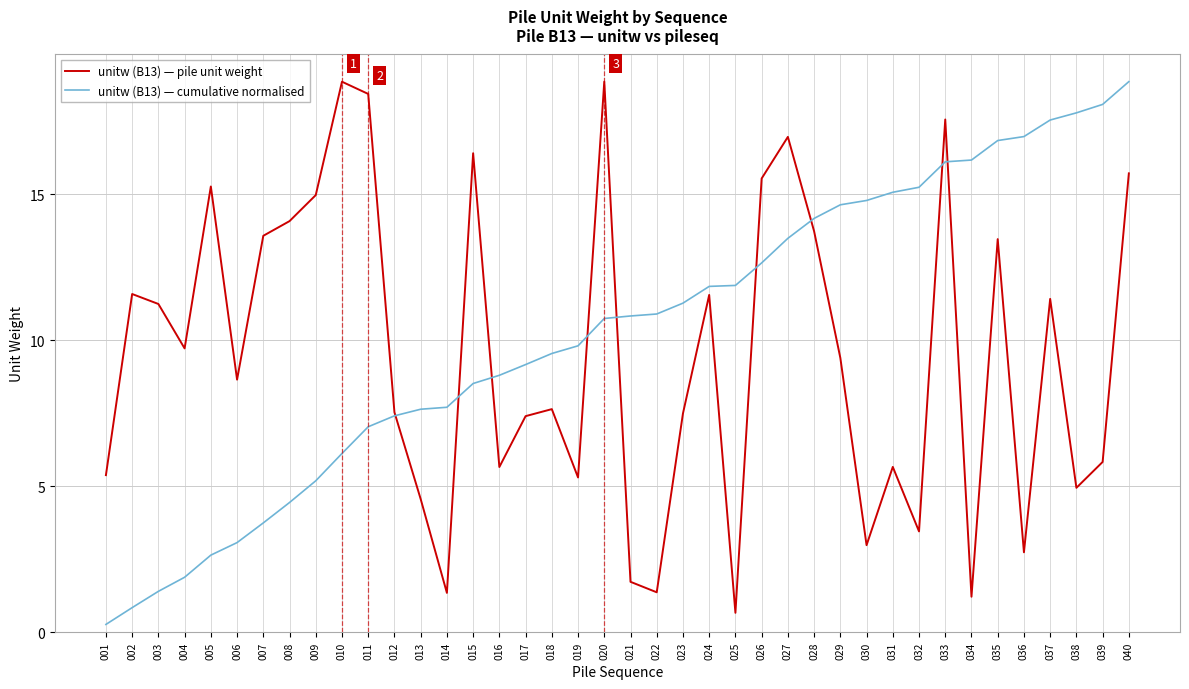

Is the value of unitw (B13) — cumulative normalised at 025 greater than the value of unitw (B13) — pile unit weight at 005?

No